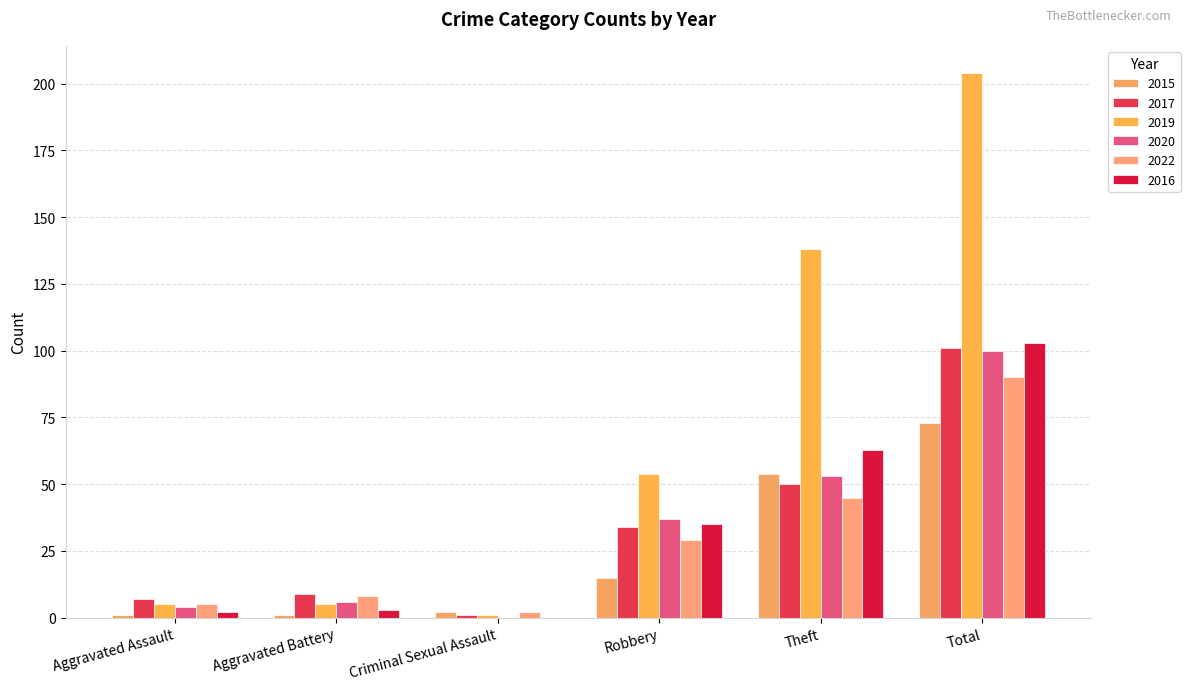

Count the number of data series in this chart.

6